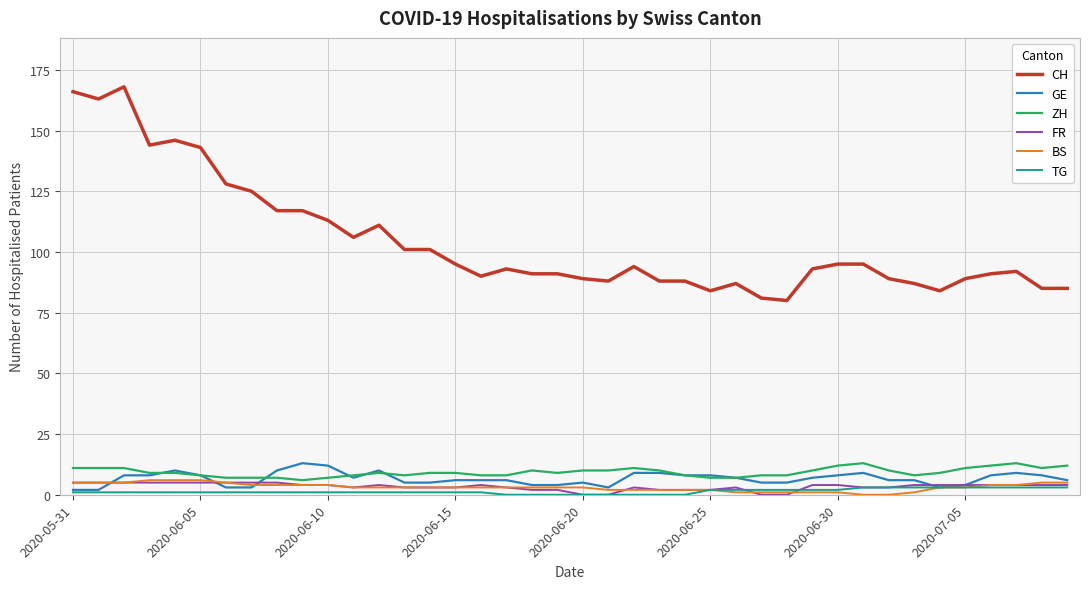

True or false: CH and TG cross at least once.

False